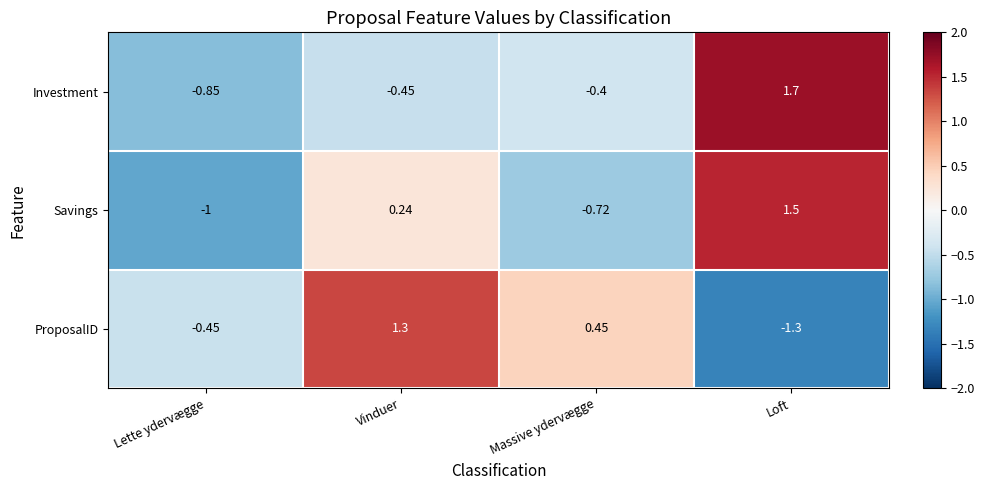

Where does the Savings series first go above 0?

Vinduer